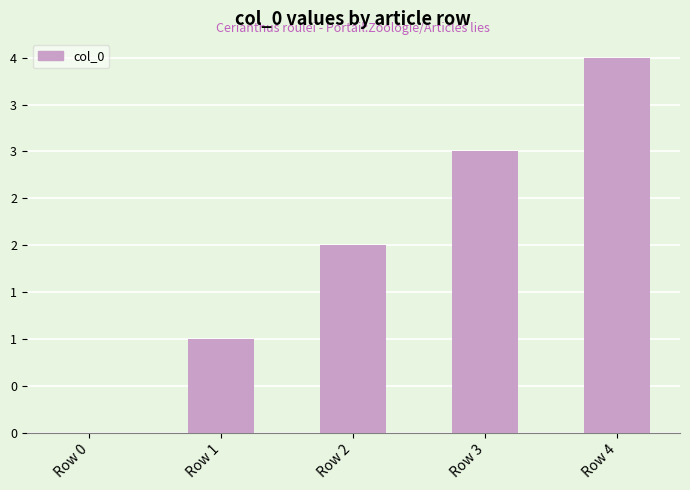

The value at Row 1 is 2. True or false?

False